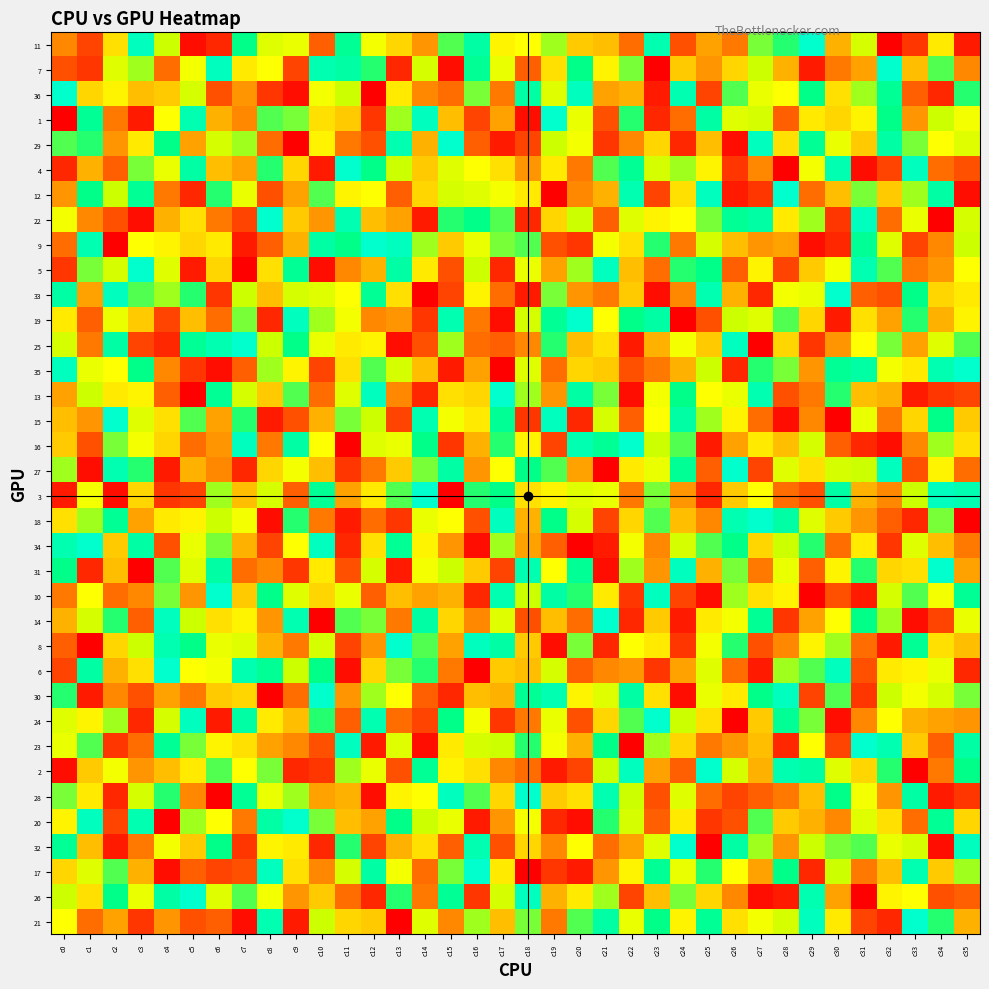

Reading left to right, list all the values displayed in this chart.

11: c0=11	c1=6	c2=18	c3=35	c4=26	c5=2	c6=4	c7=31	c8=24	c9=23	c10=8	c11=32	c12=22	c13=17	c14=12	c15=29	c16=33	c17=20	c18=21	c19=27	c20=16	c21=15	c22=9	c23=34	c24=7	c25=13	c26=10	c27=28	c28=30	c29=36	c30=14	c31=25	c32=1	c33=5	c34=19	c35=3
7: c0=7	c1=5	c2=24	c3=27	c4=9	c5=22	c6=35	c7=19	c8=21	c9=6	c10=34	c11=33	c12=30	c13=4	c14=25	c15=2	c16=32	c17=23	c18=8	c19=18	c20=31	c21=20	c22=28	c23=1	c24=16	c25=12	c26=17	c27=26	c28=14	c29=3	c30=10	c31=13	c32=36	c33=15	c34=29	c35=11
36: c0=36	c1=17	c2=20	c3=15	c4=16	c5=25	c6=7	c7=12	c8=5	c9=2	c10=22	c11=26	c12=1	c13=19	c14=11	c15=9	c16=28	c17=10	c18=33	c19=24	c20=35	c21=13	c22=14	c23=3	c24=34	c25=6	c26=29	c27=23	c28=21	c29=31	c30=18	c31=27	c32=32	c33=8	c34=4	c35=30
1: c0=1	c1=32	c2=10	c3=3	c4=21	c5=34	c6=14	c7=11	c8=29	c9=28	c10=18	c11=16	c12=5	c13=27	c14=35	c15=15	c16=6	c17=13	c18=2	c19=36	c20=23	c21=7	c22=30	c23=4	c24=9	c25=33	c26=24	c27=25	c28=8	c29=19	c30=17	c31=20	c32=31	c33=12	c34=26	c35=22
29: c0=29	c1=30	c2=12	c3=19	c4=31	c5=13	c6=25	c7=27	c8=9	c9=1	c10=20	c11=10	c12=7	c13=34	c14=14	c15=36	c16=8	c17=3	c18=6	c19=26	c20=22	c21=5	c22=11	c23=17	c24=4	c25=15	c26=2	c27=35	c28=18	c29=32	c30=23	c31=16	c32=33	c33=28	c34=21	c35=24
4: c0=4	c1=14	c2=8	c3=28	c4=23	c5=33	c6=15	c7=13	c8=30	c9=17	c10=3	c11=36	c12=31	c13=26	c14=16	c15=24	c16=21	c17=18	c18=12	c19=19	c20=10	c21=29	c22=32	c23=25	c24=27	c25=20	c26=5	c27=11	c28=1	c29=22	c30=34	c31=2	c32=6	c33=35	c34=9	c35=7
12: c0=12	c1=31	c2=26	c3=32	c4=10	c5=4	c6=30	c7=23	c8=7	c9=13	c10=29	c11=20	c12=21	c13=8	c14=17	c15=25	c16=24	c17=22	c18=19	c19=1	c20=11	c21=14	c22=34	c23=6	c24=18	c25=35	c26=3	c27=5	c28=36	c29=9	c30=15	c31=28	c32=16	c33=27	c34=33	c35=2
22: c0=22	c1=11	c2=7	c3=2	c4=14	c5=18	c6=10	c7=6	c8=36	c9=16	c10=12	c11=34	c12=15	c13=13	c14=3	c15=30	c16=31	c17=29	c18=4	c19=17	c20=26	c21=8	c22=24	c23=20	c24=21	c25=28	c26=32	c27=33	c28=19	c29=27	c30=5	c31=35	c32=9	c33=23	c34=1	c35=25
9: c0=9	c1=34	c2=1	c3=21	c4=20	c5=17	c6=19	c7=3	c8=8	c9=14	c10=33	c11=31	c12=36	c13=35	c14=27	c15=16	c16=23	c17=28	c18=29	c19=7	c20=5	c21=22	c22=18	c23=30	c24=10	c25=25	c26=15	c27=12	c28=13	c29=2	c30=4	c31=32	c32=24	c33=6	c34=11	c35=26
5: c0=5	c1=28	c2=25	c3=36	c4=24	c5=3	c6=17	c7=1	c8=18	c9=32	c10=2	c11=11	c12=14	c13=33	c14=19	c15=7	c16=26	c17=4	c18=23	c19=13	c20=27	c21=35	c22=15	c23=9	c24=30	c25=31	c26=8	c27=20	c28=6	c29=16	c30=22	c31=34	c32=29	c33=10	c34=12	c35=21
33: c0=33	c1=13	c2=35	c3=29	c4=27	c5=30	c6=5	c7=26	c8=15	c9=25	c10=24	c11=21	c12=32	c13=18	c14=1	c15=6	c16=20	c17=9	c18=3	c19=28	c20=12	c21=10	c22=16	c23=2	c24=11	c25=34	c26=14	c27=4	c28=22	c29=23	c30=36	c31=8	c32=7	c33=31	c34=17	c35=19
19: c0=19	c1=8	c2=23	c3=16	c4=6	c5=15	c6=9	c7=28	c8=4	c9=35	c10=27	c11=22	c12=11	c13=12	c14=5	c15=34	c16=10	c17=2	c18=25	c19=32	c20=36	c21=21	c22=31	c23=33	c24=1	c25=7	c26=26	c27=24	c28=29	c29=17	c30=3	c31=18	c32=13	c33=30	c34=14	c35=20
25: c0=25	c1=10	c2=33	c3=6	c4=4	c5=32	c6=34	c7=36	c8=26	c9=31	c10=23	c11=19	c12=20	c13=2	c14=7	c15=27	c16=9	c17=8	c18=11	c19=30	c20=15	c21=18	c22=3	c23=14	c24=22	c25=16	c26=35	c27=1	c28=17	c29=5	c30=12	c31=21	c32=28	c33=13	c34=24	c35=29
35: c0=35	c1=23	c2=21	c3=31	c4=11	c5=5	c6=2	c7=8	c8=27	c9=20	c10=6	c11=18	c12=29	c13=25	c14=15	c15=3	c16=13	c17=1	c18=24	c19=9	c20=17	c21=16	c22=7	c23=10	c24=14	c25=26	c26=4	c27=30	c28=28	c29=12	c30=32	c31=33	c32=22	c33=19	c34=34	c35=36
13: c0=13	c1=26	c2=19	c3=20	c4=8	c5=1	c6=32	c7=25	c8=16	c9=29	c10=9	c11=24	c12=35	c13=11	c14=4	c15=18	c16=17	c17=36	c18=27	c19=12	c20=33	c21=28	c22=2	c23=22	c24=31	c25=21	c26=23	c27=34	c28=7	c29=10	c30=30	c31=15	c32=14	c33=3	c34=5	c35=6
15: c0=15	c1=12	c2=36	c3=24	c4=18	c5=29	c6=13	c7=30	c8=3	c9=7	c10=14	c11=28	c12=26	c13=6	c14=34	c15=22	c16=19	c17=32	c18=5	c19=35	c20=4	c21=25	c22=8	c23=21	c24=33	c25=27	c26=20	c27=9	c28=2	c29=11	c30=1	c31=23	c32=10	c33=17	c34=31	c35=16
16: c0=16	c1=7	c2=28	c3=22	c4=17	c5=9	c6=12	c7=35	c8=10	c9=33	c10=21	c11=1	c12=24	c13=23	c14=31	c15=5	c16=14	c17=30	c18=20	c19=6	c20=34	c21=32	c22=36	c23=26	c24=29	c25=3	c26=13	c27=19	c28=15	c29=25	c30=8	c31=4	c32=2	c33=11	c34=27	c35=18
27: c0=27	c1=2	c2=34	c3=30	c4=3	c5=14	c6=11	c7=4	c8=17	c9=22	c10=15	c11=5	c12=10	c13=16	c14=28	c15=33	c16=12	c17=21	c18=31	c19=29	c20=13	c21=1	c22=19	c23=23	c24=32	c25=8	c26=36	c27=6	c28=24	c29=18	c30=25	c31=26	c32=35	c33=7	c34=20	c35=9
3: c0=3	c1=22	c2=2	c3=17	c4=5	c5=6	c6=27	c7=15	c8=25	c9=8	c10=32	c11=13	c12=19	c13=29	c14=36	c15=1	c16=30	c17=31	c18=18	c19=20	c20=24	c21=23	c22=10	c23=28	c24=12	c25=4	c26=16	c27=21	c28=9	c29=7	c30=33	c31=14	c32=11	c33=26	c34=35	c35=34
18: c0=18	c1=27	c2=32	c3=13	c4=19	c5=20	c6=26	c7=22	c8=2	c9=30	c10=10	c11=3	c12=9	c13=5	c14=23	c15=21	c16=7	c17=35	c18=14	c19=31	c20=25	c21=6	c22=17	c23=29	c24=15	c25=11	c26=34	c27=36	c28=33	c29=24	c30=16	c31=12	c32=8	c33=4	c34=28	c35=1
34: c0=34	c1=36	c2=16	c3=33	c4=7	c5=23	c6=28	c7=14	c8=6	c9=21	c10=35	c11=4	c12=18	c13=32	c14=20	c15=12	c16=2	c17=27	c18=13	c19=8	c20=1	c21=3	c22=22	c23=11	c24=25	c25=29	c26=31	c27=17	c28=26	c29=30	c30=9	c31=19	c32=5	c33=24	c34=15	c35=10
31: c0=31	c1=4	c2=15	c3=1	c4=29	c5=24	c6=33	c7=9	c8=11	c9=5	c10=19	c11=7	c12=25	c13=3	c14=22	c15=26	c16=16	c17=6	c18=34	c19=21	c20=32	c21=2	c22=27	c23=12	c24=35	c25=14	c26=28	c27=10	c28=23	c29=8	c30=20	c31=30	c32=17	c33=18	c34=36	c35=13
10: c0=10	c1=21	c2=9	c3=11	c4=28	c5=12	c6=36	c7=16	c8=31	c9=24	c10=17	c11=23	c12=8	c13=15	c14=13	c15=14	c16=4	c17=34	c18=26	c19=33	c20=30	c21=19	c22=5	c23=35	c24=6	c25=2	c26=27	c27=18	c28=20	c29=1	c30=7	c31=3	c32=25	c33=29	c34=22	c35=32
14: c0=14	c1=25	c2=30	c3=8	c4=35	c5=26	c6=18	c7=20	c8=12	c9=34	c10=1	c11=29	c12=28	c13=10	c14=33	c15=17	c16=11	c17=24	c18=7	c19=15	c20=9	c21=36	c22=4	c23=16	c24=3	c25=19	c26=22	c27=32	c28=5	c29=13	c30=21	c31=31	c32=27	c33=2	c34=6	c35=23
8: c0=8	c1=1	c2=17	c3=26	c4=34	c5=31	c6=23	c7=24	c8=14	c9=10	c10=25	c11=6	c12=12	c13=36	c14=29	c15=13	c16=35	c17=33	c18=16	c19=2	c20=28	c21=4	c22=21	c23=19	c24=5	c25=22	c26=30	c27=7	c28=11	c29=20	c30=27	c31=9	c32=3	c33=32	c34=18	c35=15
6: c0=6	c1=33	c2=14	c3=18	c4=36	c5=21	c6=22	c7=34	c8=32	c9=26	c10=31	c11=2	c12=17	c13=28	c14=30	c15=10	c16=1	c17=16	c18=15	c19=25	c20=8	c21=11	c22=12	c23=5	c24=13	c25=24	c26=9	c27=3	c28=27	c29=29	c30=35	c31=7	c32=19	c33=20	c34=23	c35=4
30: c0=30	c1=3	c2=11	c3=7	c4=13	c5=10	c6=16	c7=17	c8=1	c9=9	c10=36	c11=12	c12=27	c13=21	c14=8	c15=4	c16=15	c17=14	c18=32	c19=34	c20=20	c21=24	c22=33	c23=18	c24=2	c25=23	c26=19	c27=31	c28=35	c29=6	c30=29	c31=5	c32=26	c33=22	c34=25	c35=28
24: c0=24	c1=20	c2=27	c3=4	c4=25	c5=35	c6=3	c7=33	c8=19	c9=15	c10=30	c11=8	c12=34	c13=9	c14=6	c15=31	c16=22	c17=5	c18=10	c19=23	c20=7	c21=17	c22=29	c23=36	c24=26	c25=18	c26=1	c27=16	c28=32	c29=28	c30=2	c31=11	c32=21	c33=14	c34=13	c35=12
23: c0=23	c1=29	c2=5	c3=9	c4=32	c5=28	c6=20	c7=18	c8=13	c9=11	c10=7	c11=35	c12=3	c13=24	c14=2	c15=19	c16=25	c17=26	c18=30	c19=22	c20=14	c21=31	c22=1	c23=27	c24=17	c25=10	c26=12	c27=15	c28=4	c29=21	c30=6	c31=36	c32=34	c33=16	c34=8	c35=33
2: c0=2	c1=16	c2=22	c3=12	c4=15	c5=19	c6=29	c7=21	c8=28	c9=4	c10=5	c11=27	c12=23	c13=7	c14=32	c15=20	c16=18	c17=11	c18=9	c19=3	c20=6	c21=26	c22=35	c23=13	c24=8	c25=36	c26=25	c27=14	c28=34	c29=33	c30=24	c31=17	c32=30	c33=1	c34=10	c35=31
28: c0=28	c1=19	c2=4	c3=25	c4=30	c5=11	c6=1	c7=32	c8=23	c9=27	c10=13	c11=14	c12=2	c13=20	c14=21	c15=35	c16=29	c17=17	c18=36	c19=16	c20=18	c21=34	c22=26	c23=7	c24=24	c25=9	c26=6	c27=8	c28=10	c29=15	c30=31	c31=22	c32=12	c33=33	c34=3	c35=5
20: c0=20	c1=35	c2=6	c3=34	c4=1	c5=27	c6=21	c7=10	c8=33	c9=36	c10=28	c11=15	c12=13	c13=31	c14=26	c15=23	c16=3	c17=12	c18=22	c19=4	c20=2	c21=30	c22=25	c23=8	c24=19	c25=5	c26=7	c27=29	c28=16	c29=14	c30=11	c31=24	c32=18	c33=9	c34=32	c35=17
32: c0=32	c1=15	c2=3	c3=10	c4=22	c5=16	c6=31	c7=5	c8=20	c9=19	c10=4	c11=30	c12=6	c13=14	c14=18	c15=8	c16=34	c17=7	c18=17	c19=11	c20=21	c21=9	c22=13	c23=24	c24=36	c25=1	c26=33	c27=27	c28=12	c29=26	c30=28	c31=29	c32=23	c33=25	c34=2	c35=35
17: c0=17	c1=24	c2=29	c3=14	c4=2	c5=8	c6=6	c7=7	c8=35	c9=18	c10=11	c11=25	c12=33	c13=22	c14=9	c15=28	c16=36	c17=19	c18=1	c19=5	c20=3	c21=12	c22=20	c23=32	c24=23	c25=30	c26=21	c27=13	c28=31	c29=4	c30=26	c31=10	c32=15	c33=34	c34=16	c35=27
26: c0=26	c1=18	c2=31	c3=23	c4=33	c5=36	c6=24	c7=29	c8=22	c9=12	c10=16	c11=9	c12=4	c13=30	c14=10	c15=32	c16=5	c17=25	c18=35	c19=14	c20=19	c21=27	c22=6	c23=15	c24=28	c25=17	c26=11	c27=2	c28=3	c29=34	c30=13	c31=1	c32=20	c33=21	c34=7	c35=8
21: c0=21	c1=9	c2=13	c3=5	c4=12	c5=7	c6=8	c7=2	c8=34	c9=3	c10=26	c11=17	c12=16	c13=1	c14=24	c15=11	c16=27	c17=15	c18=28	c19=10	c20=29	c21=33	c22=23	c23=31	c24=20	c25=32	c26=18	c27=22	c28=25	c29=35	c30=19	c31=6	c32=4	c33=36	c34=30	c35=14